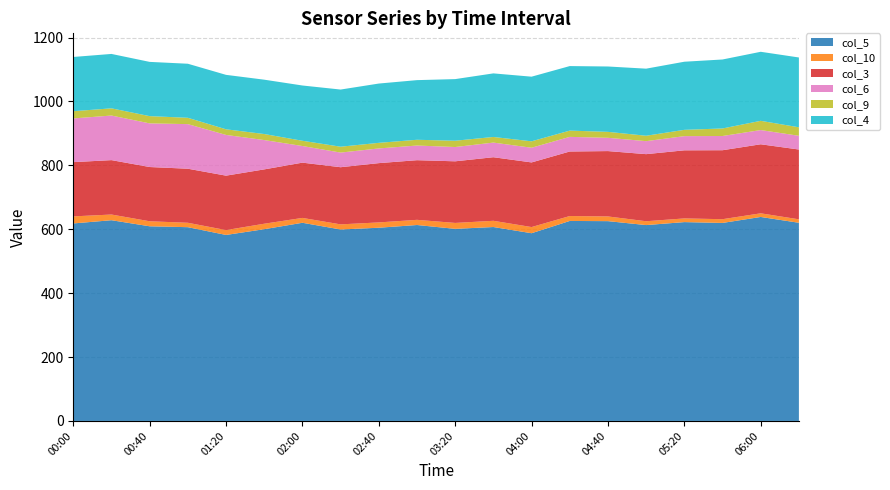

Reading left to right, what are all the values shown in this chart?

col_5: 618.2	628.3	609.3	606.5	582.2	600.2	620.3	599.3	604.8	613.3	601.3	607.0	587.6	626.0	625.4	613.1	622.4	619.8	638.5	620.3
col_10: 22.1	17.8	15.7	13.8	15.2	17.1	15.2	16.0	16.6	16.2	18.5	19.5	19.3	15.4	14.7	12.0	11.5	11.7	11.4	10.8
col_3: 169.8	170.3	169.8	169.2	170.4	170.1	173.0	178.9	185.6	186.7	192.9	199.0	202.3	202.0	204.6	210.0	213.2	215.9	216.1	218.5
col_6: 136.8	139.6	136.6	139.6	127.5	91.8	52.1	45.8	46.0	45.9	44.7	45.8	46.0	45.8	41.6	40.7	44.4	44.5	44.5	43.0
col_9: 22.6	22.5	22.7	19.8	17.6	18.9	16.4	18.4	17.5	18.0	19.7	17.6	20.1	19.6	18.6	16.9	19.7	23.6	28.9	26.6
col_4: 169.8	170.3	169.8	169.2	170.4	170.1	173.0	178.9	185.6	186.7	192.9	199.0	202.3	202.0	204.6	210.0	213.2	215.9	216.1	218.5